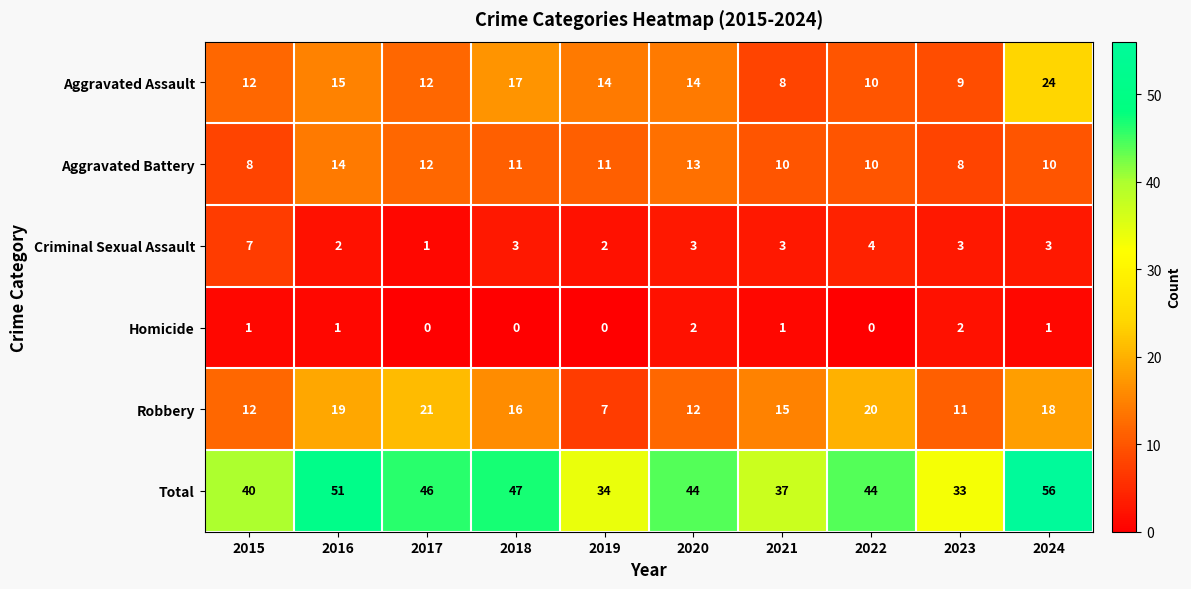

At 2019, list the series in order from smallest to largest.

Homicide, Criminal Sexual Assault, Robbery, Aggravated Battery, Aggravated Assault, Total